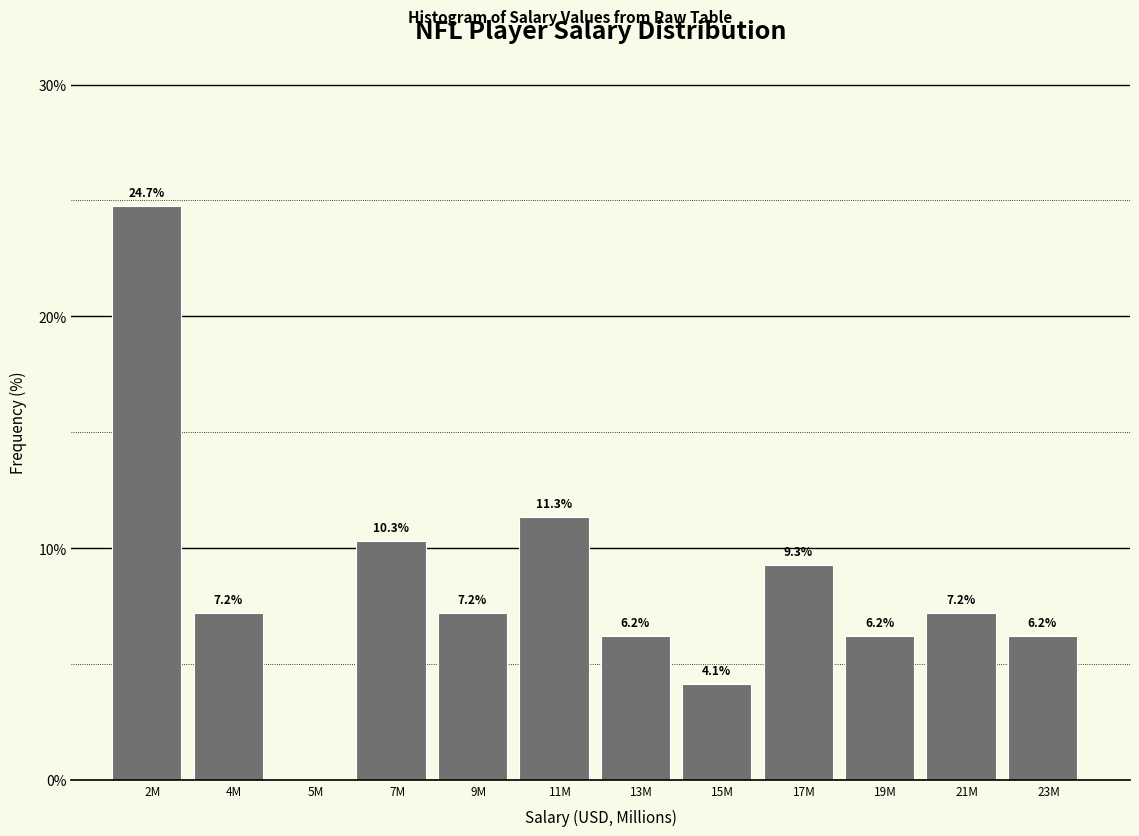

Reading left to right, list all the values displayed in this chart.

2M=24.7	4M=7.2	5M=0.0	7M=10.3	9M=7.2	11M=11.3	13M=6.2	15M=4.1	17M=9.3	19M=6.2	21M=7.2	23M=6.2